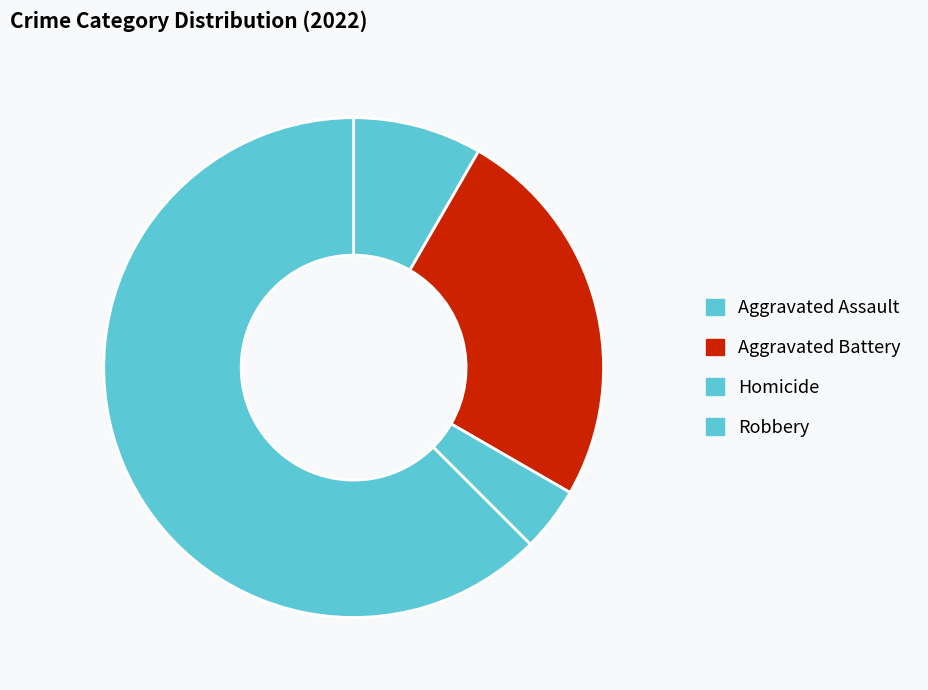

How many segments does this pie chart have?

4